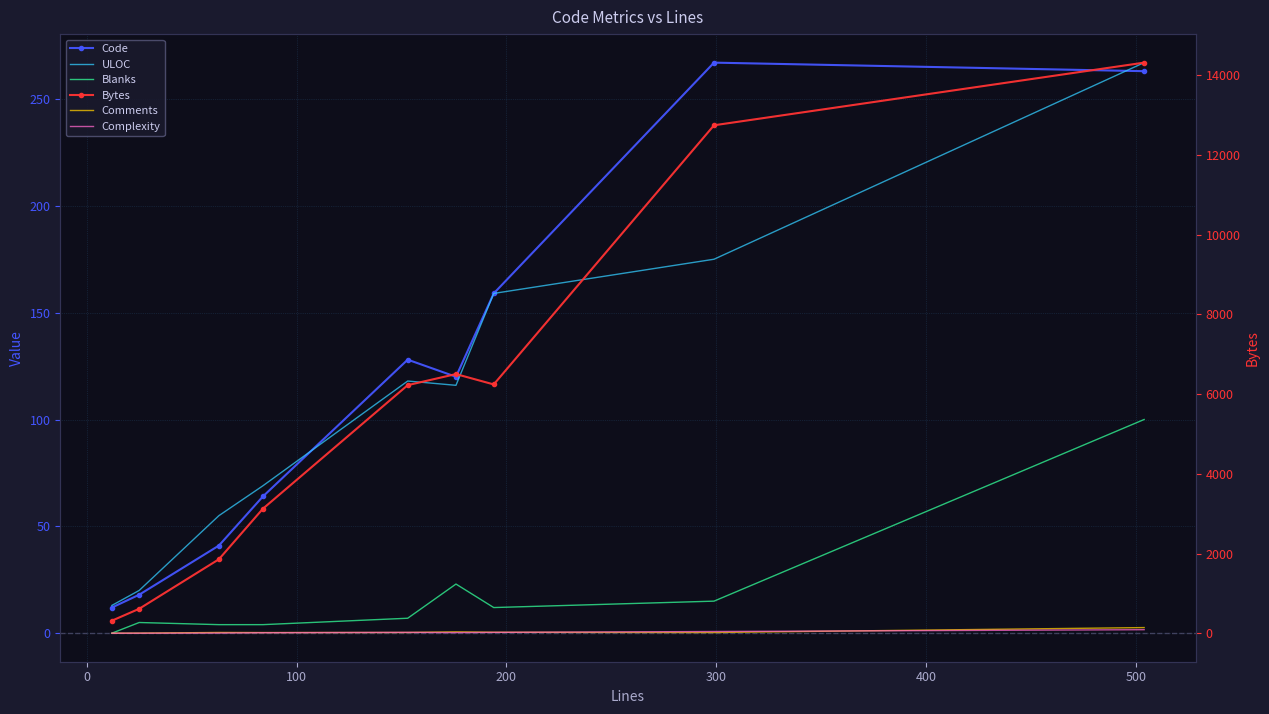

How many data points in Code are less than 120?

4